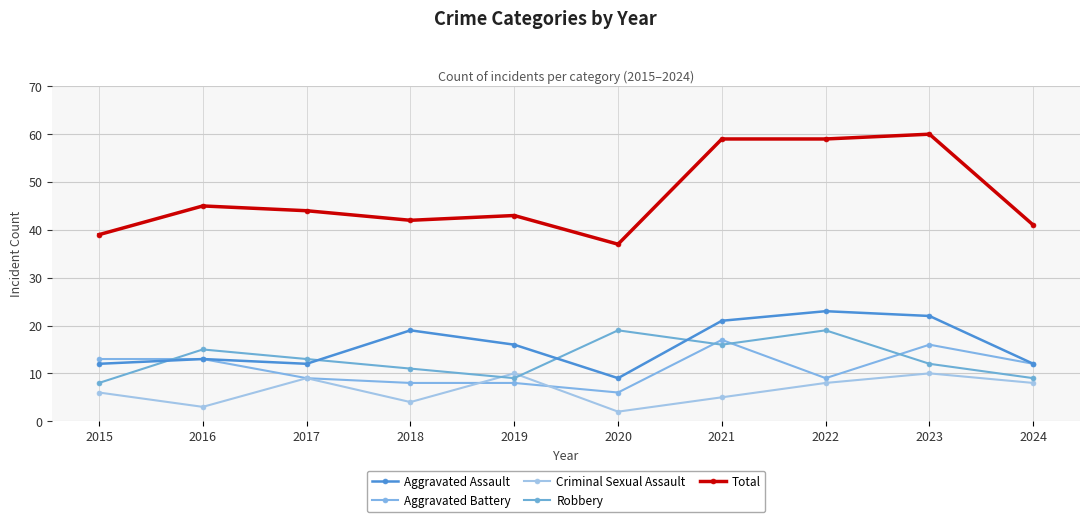

At how many categories does at least one series exceed 11?

10